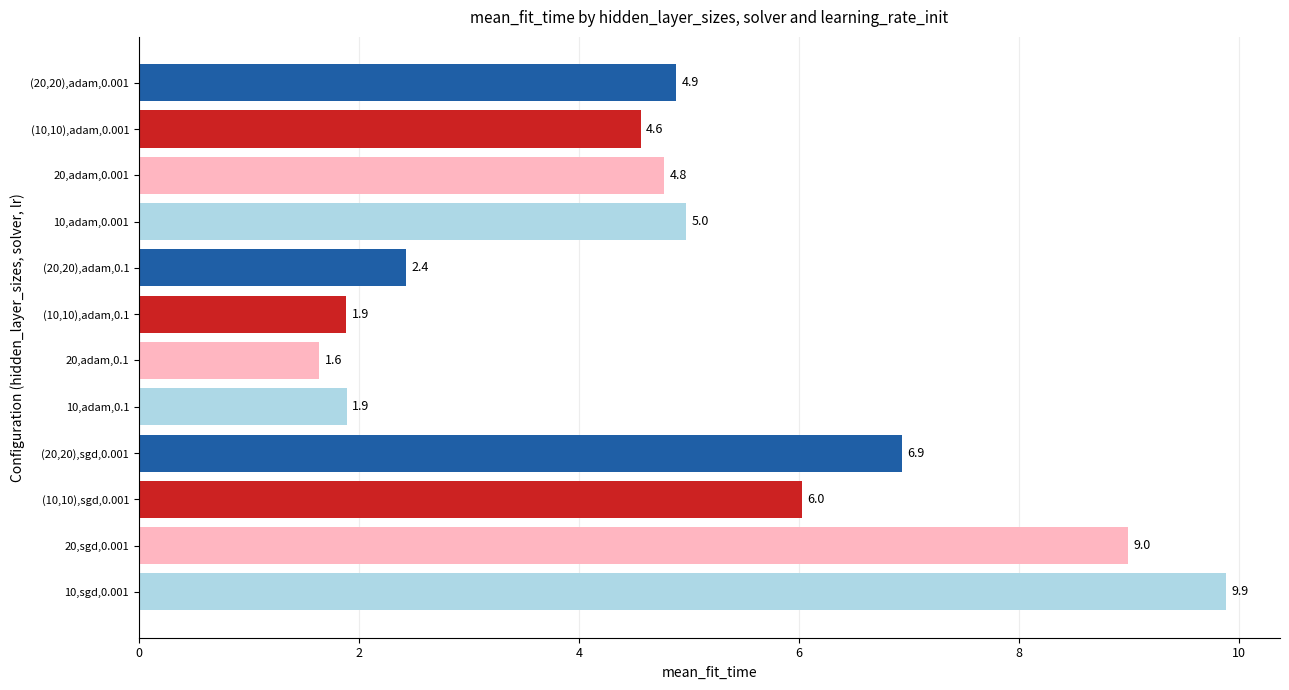

Which category has the lowest value across all series?

20,adam,0.1